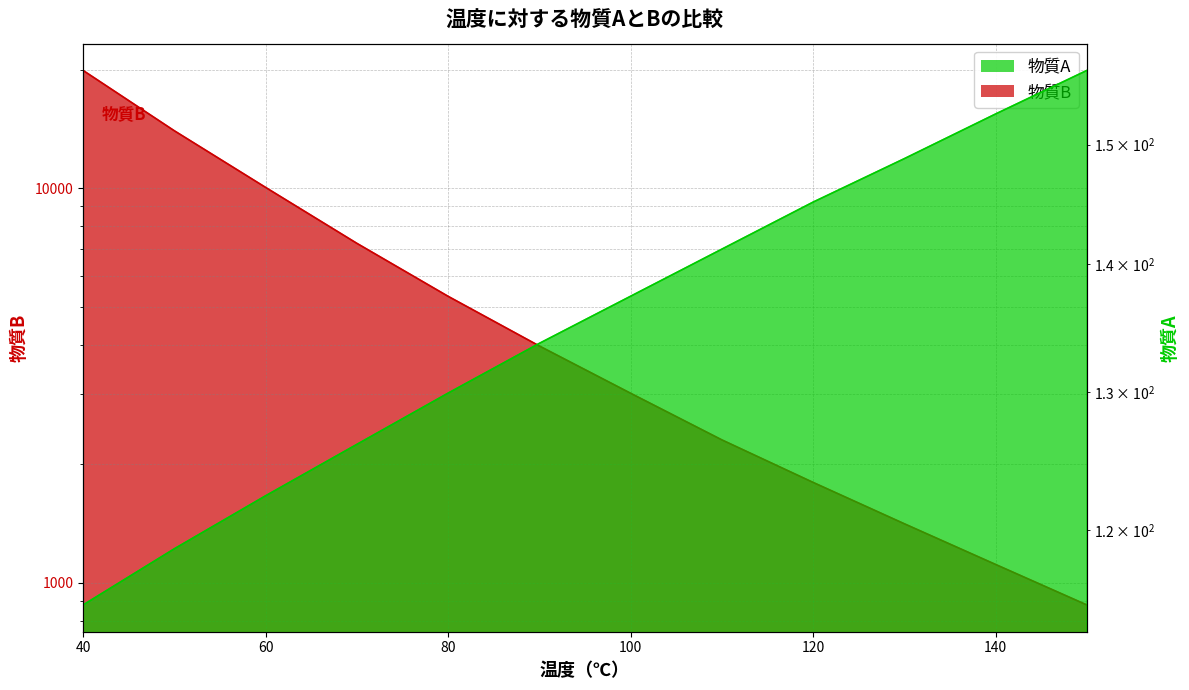

The 物質B series shows 1482.8 at 110. True or false?

False